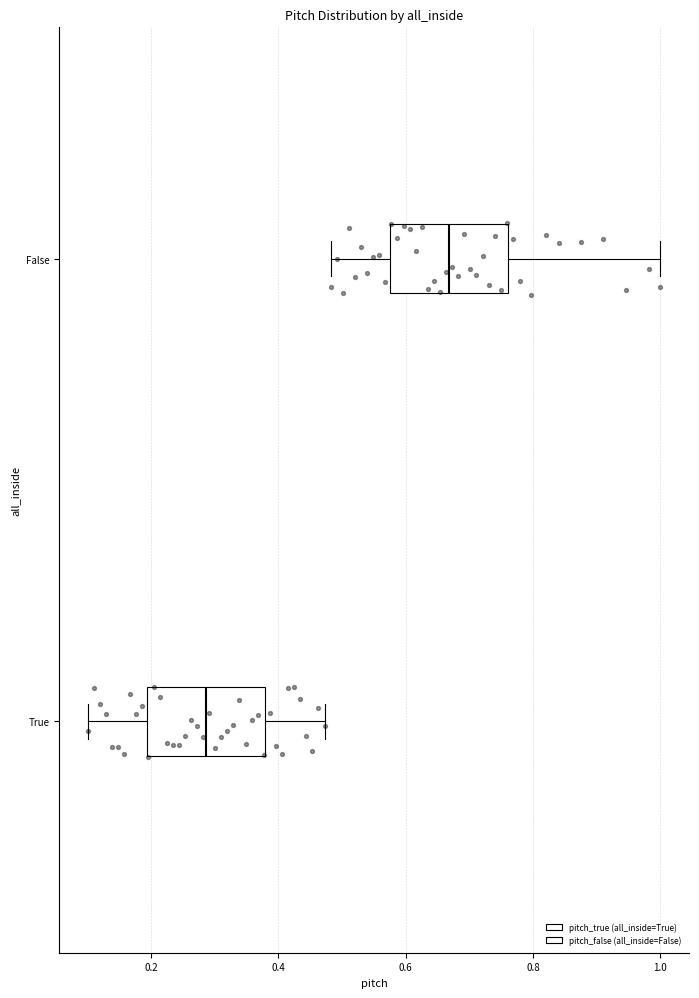

Reading bottom to top, transcribe this box plot: for each box, give where its median line is, the range the box spans, and where its two whiskers end, as read against the x-axis. The values are not printed on the chart, so give them approximately, as read against the axis.

True: median 0.28, box 0.20 to 0.38, whiskers 0.10 to 0.48
False: median 0.66, box 0.58 to 0.76, whiskers 0.48 to 1.00